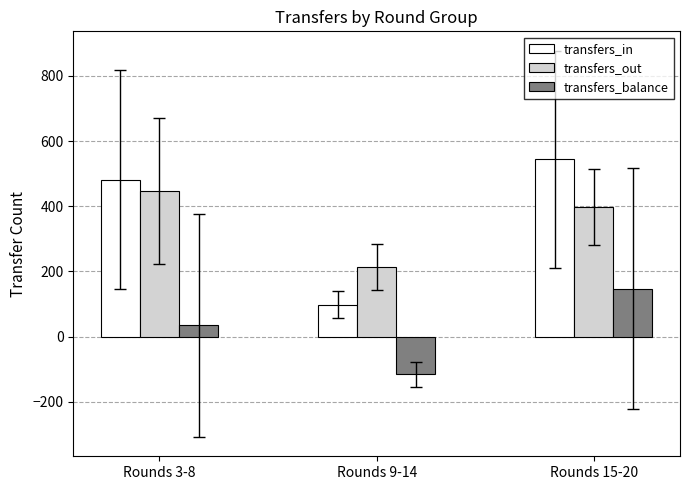

What is the label of the 2nd bar from the left?

Rounds 9-14